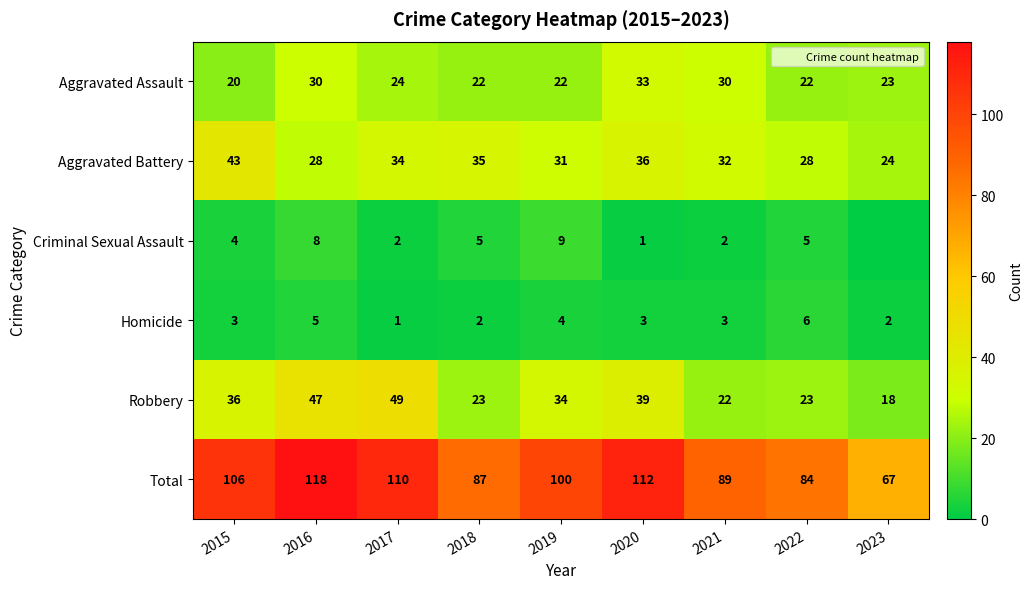

List the labels in order of Robbery value, smallest first.

2023, 2021, 2018, 2022, 2019, 2015, 2020, 2016, 2017